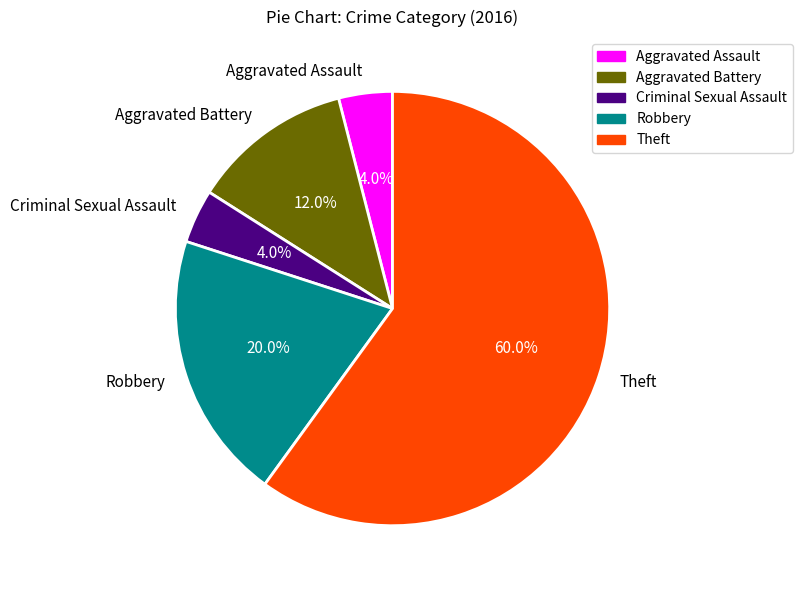

What is the largest slice in the pie chart?

Theft